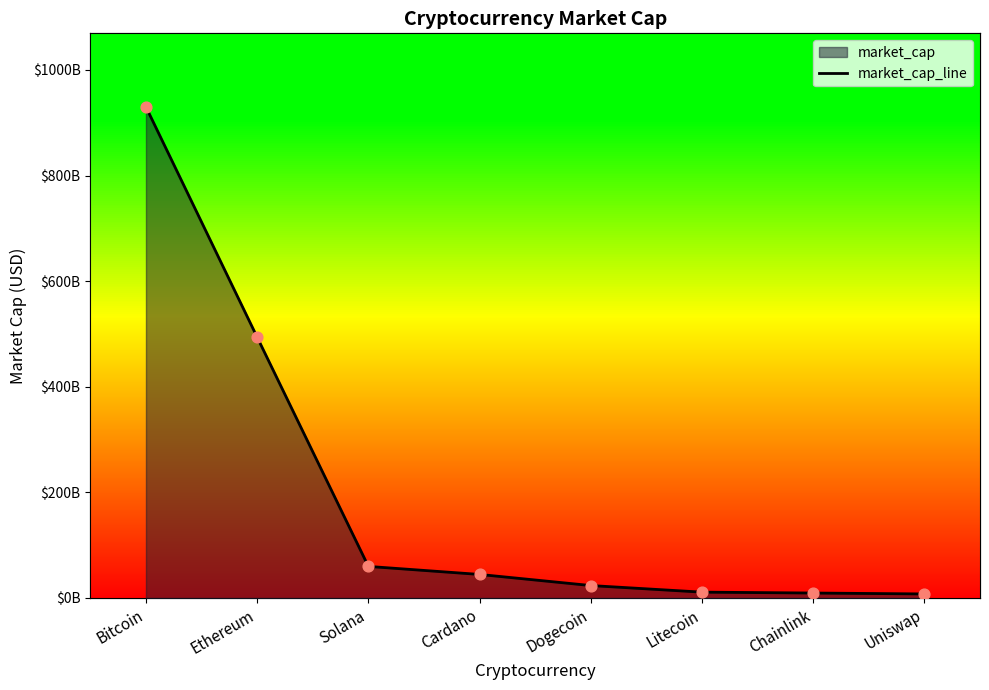

What is the change in value from Litecoin to Uniswap?

-3424725937